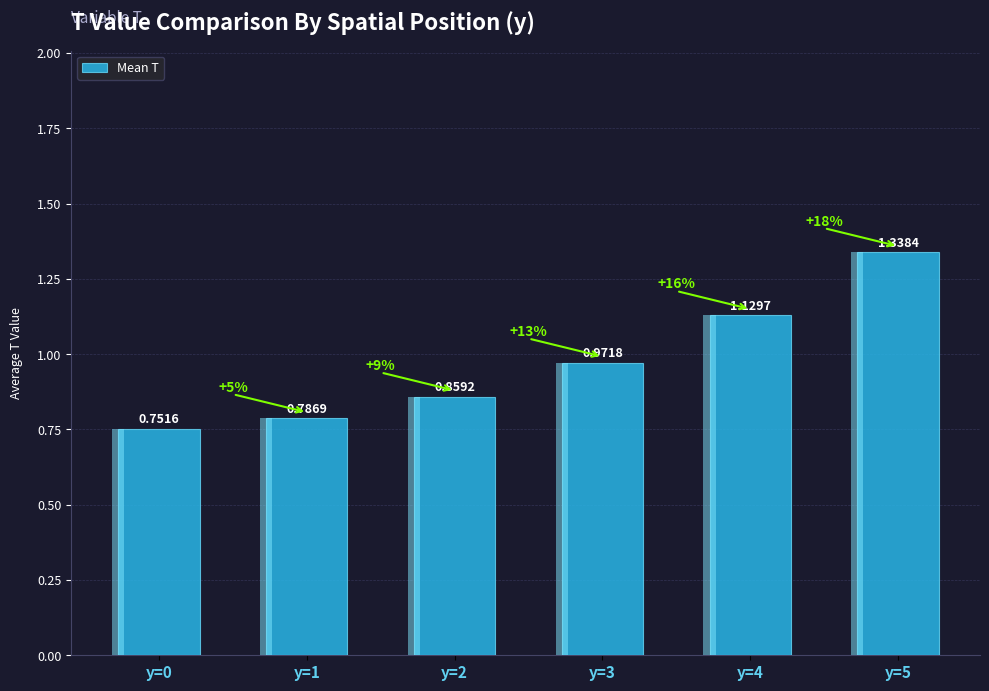

Read the value at y=2.

0.9